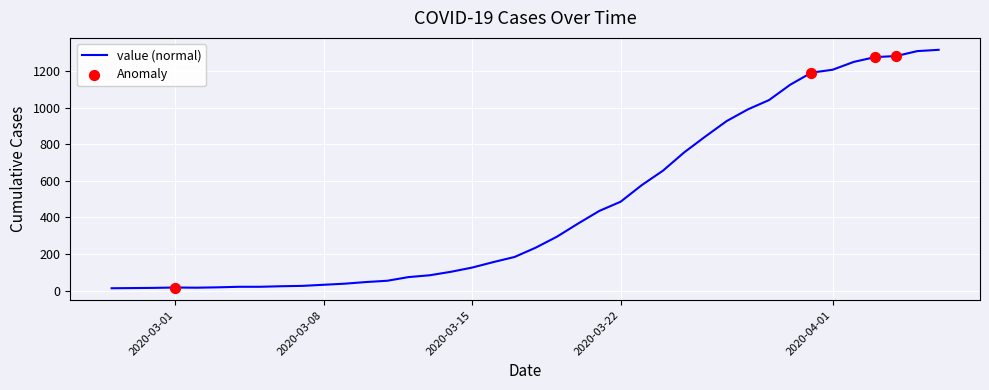

What is the difference between the maximum and minimum values?

1304